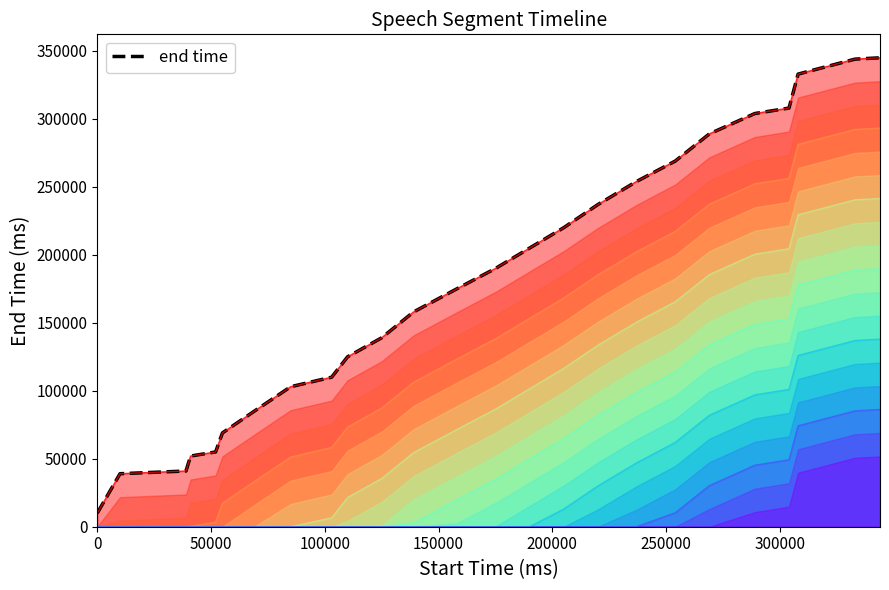

What is the highest value of the end time series?

345000